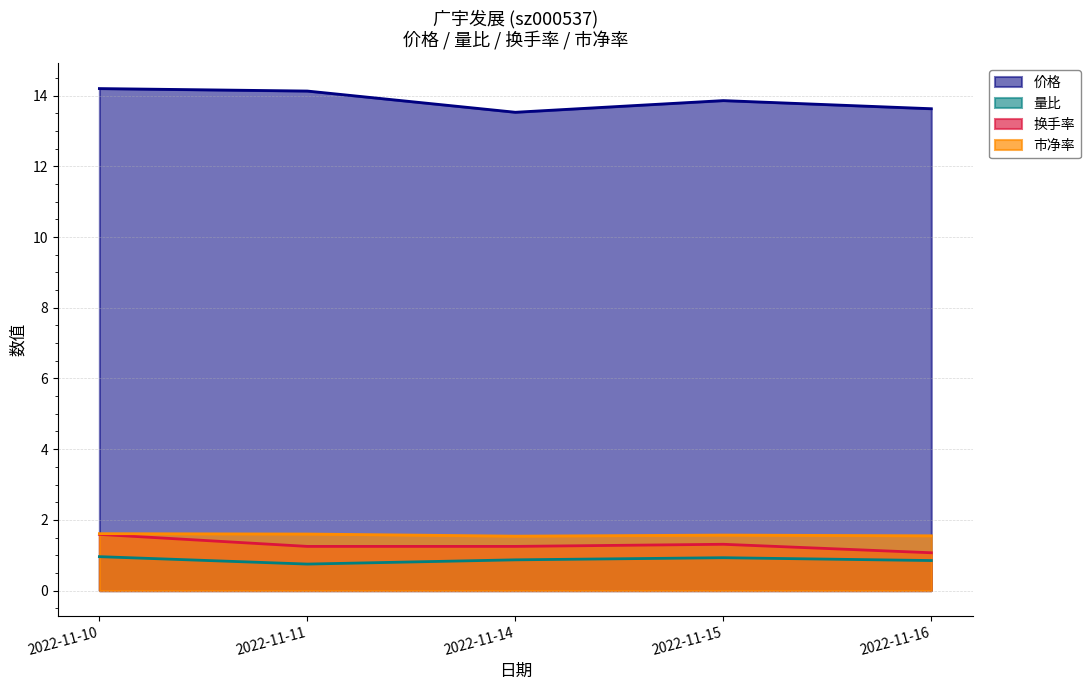

Rank the series by their maximum value, from highest to lowest.

价格, 市净率, 换手率, 量比